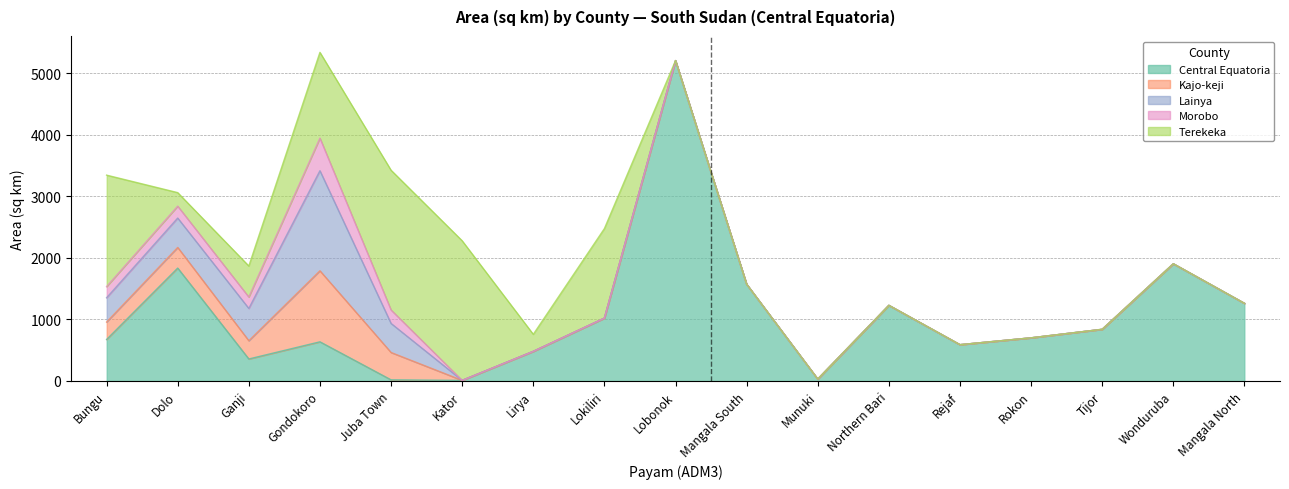

After their last crossing, which series has the higher values: Lainya or Terekeka?

Terekeka